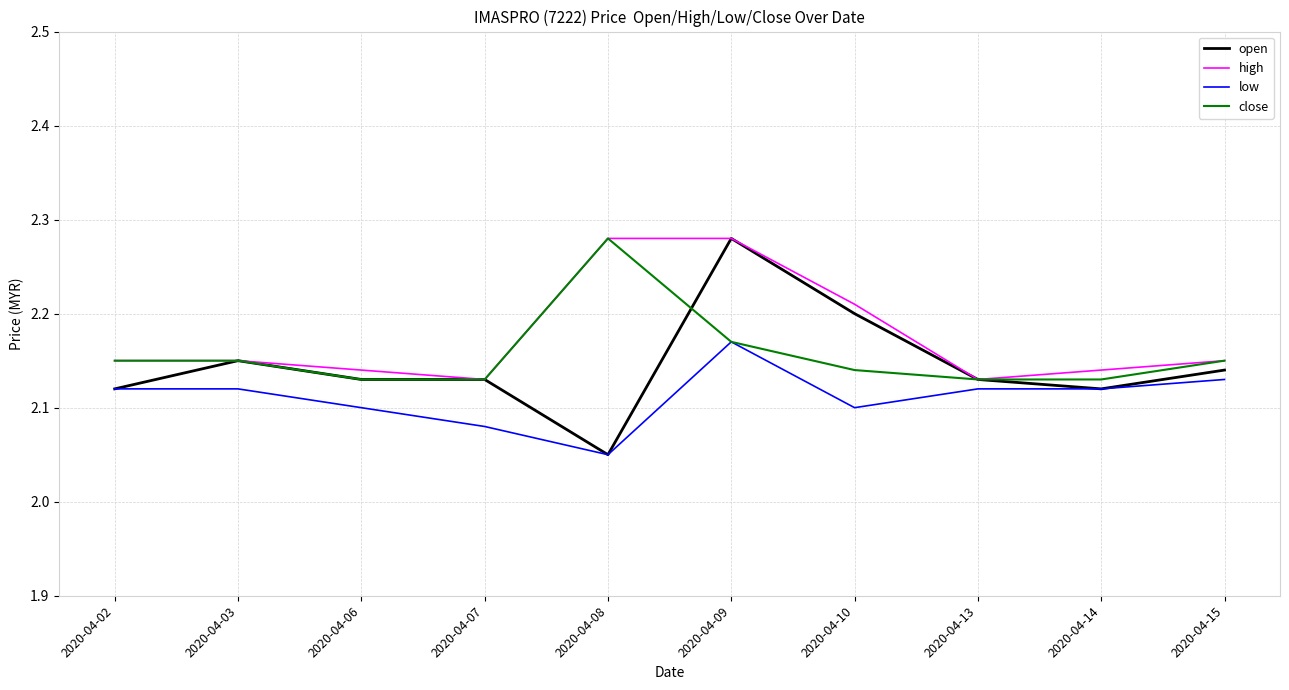

Between 2020-04-03 and 2020-04-10, which series saw the biggest shift?

high